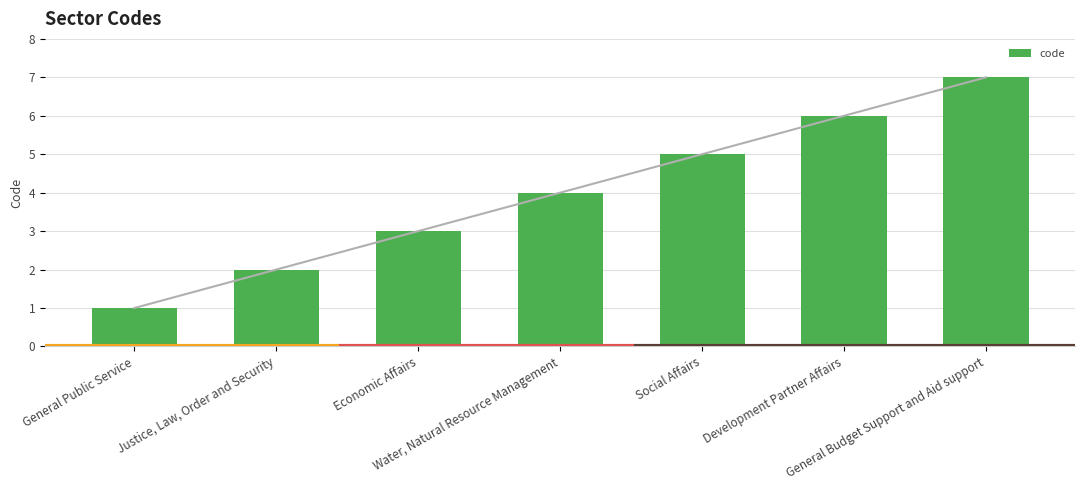

What is the label of the 5th bar from the left?

Social Affairs